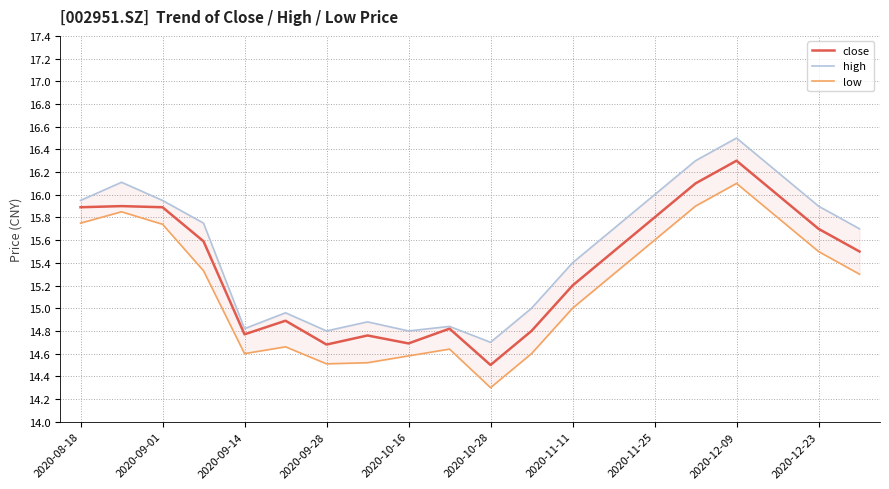

How many distinct data groups are displayed?

3